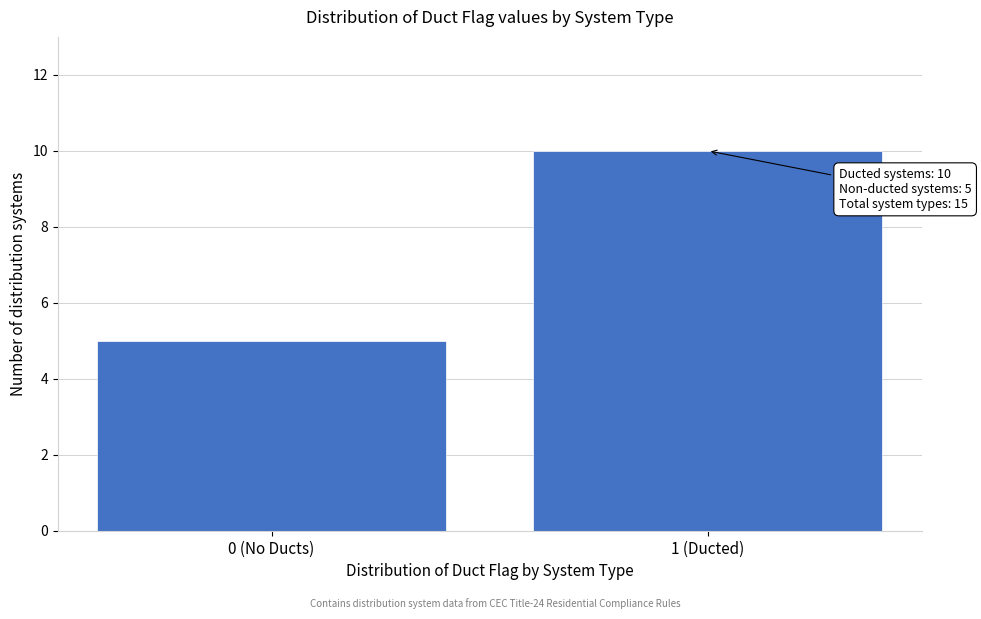

Reading left to right, extract all data points from this chart.

5	10